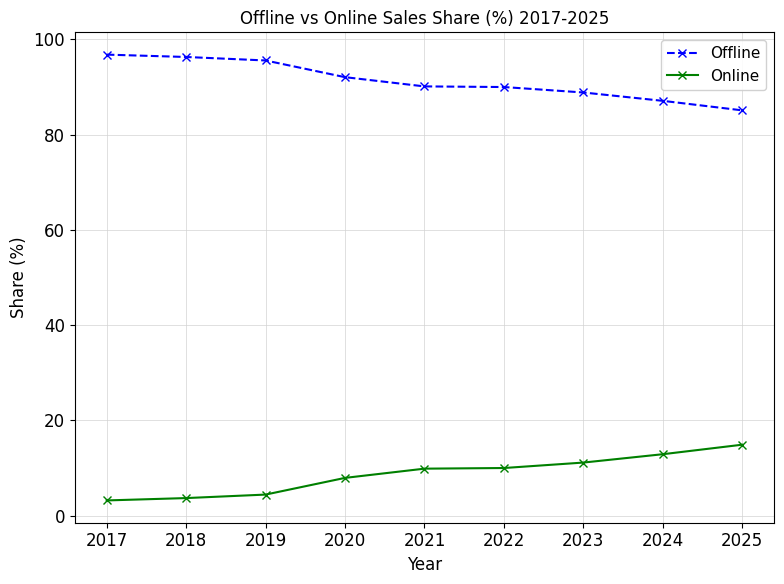

What is the value of the Online point at the 9th from the left?

14.9